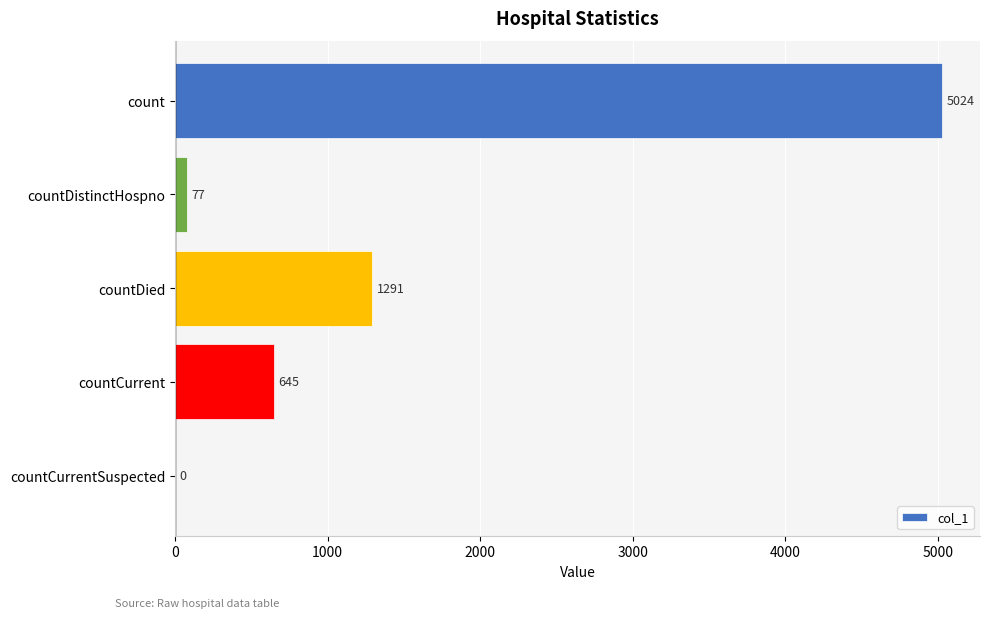

True or false: the data shows 77 at countDistinctHospno.

True